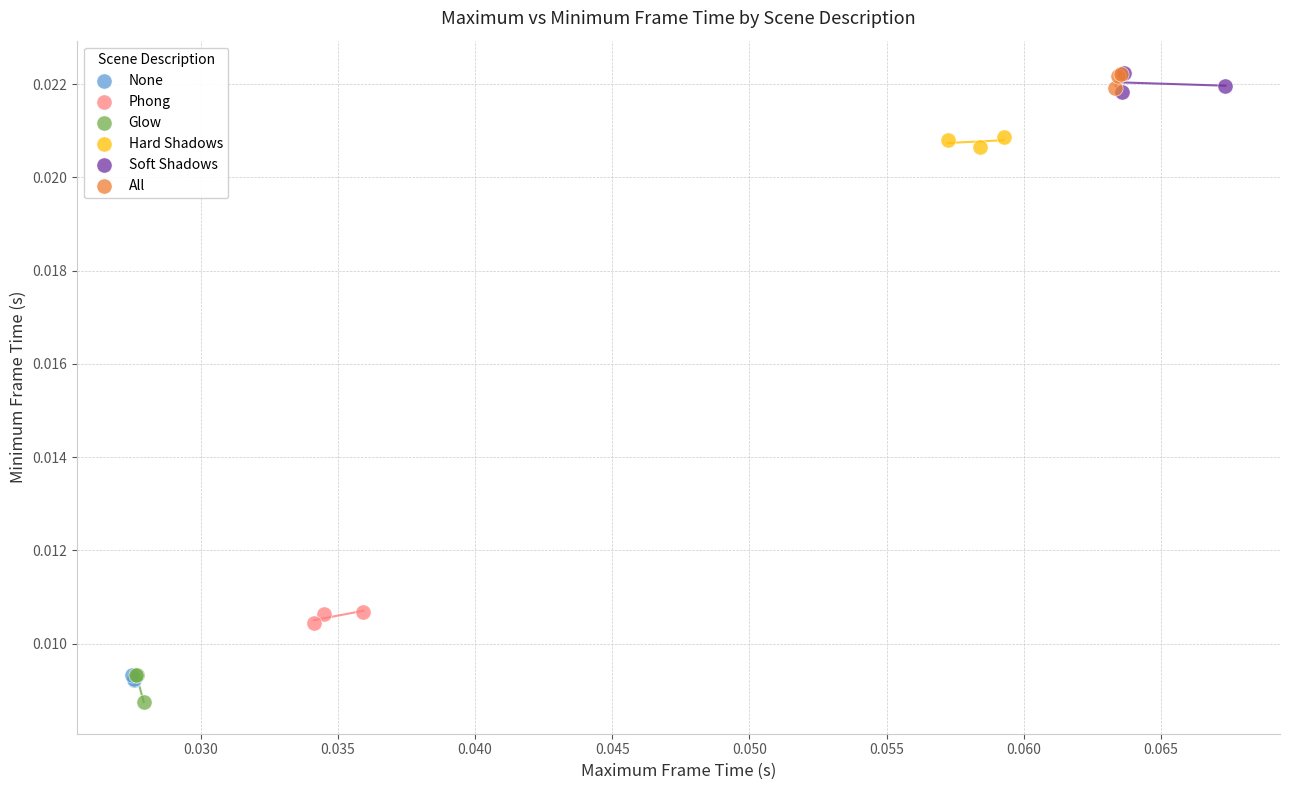

What are all the series names shown in the legend?

None, Phong, Glow, Hard Shadows, Soft Shadows, All